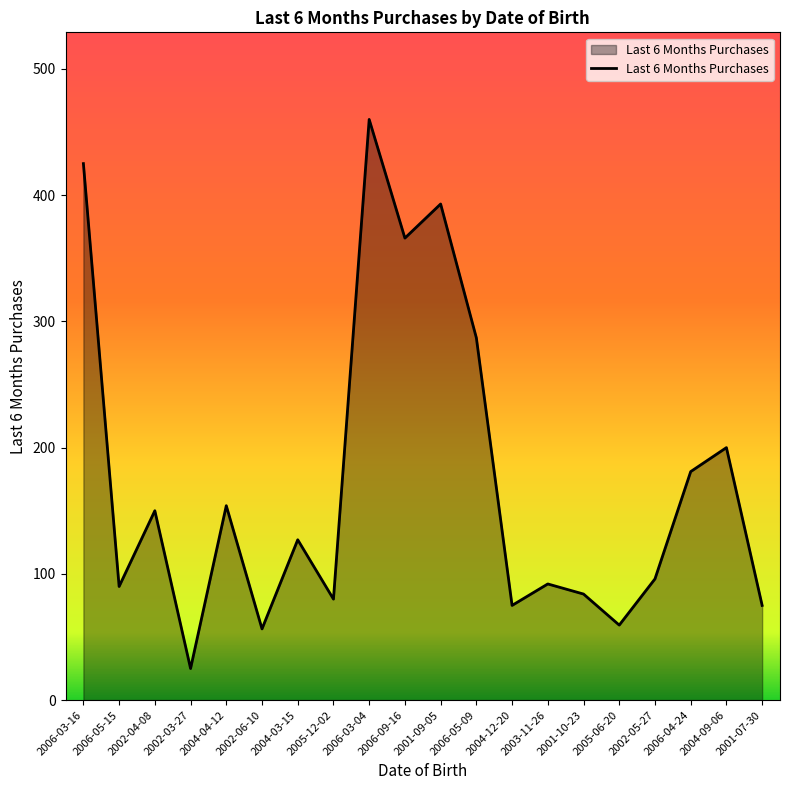

Read the value at 2006-09-16.

366.0